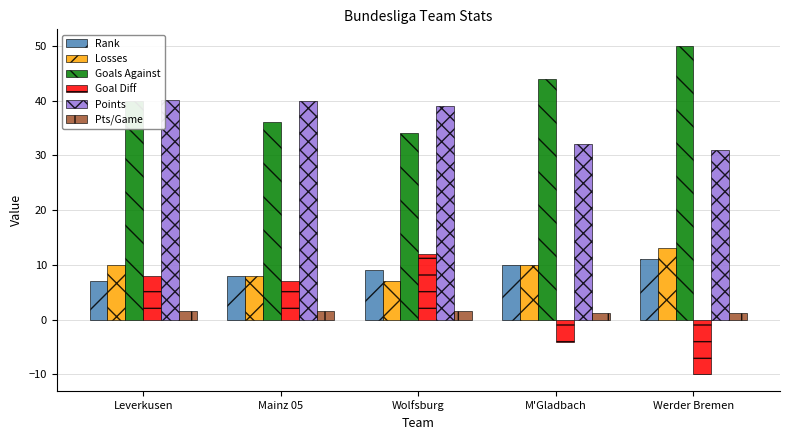

What is the minimum value for Goal Diff?

-10.0